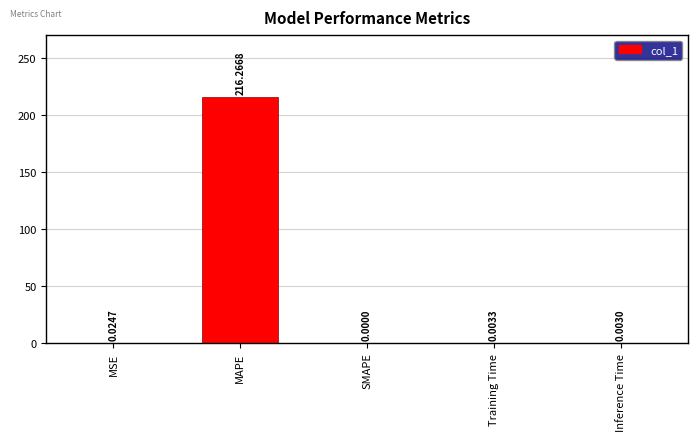

At which category does the chart reach its peak across all series?

MAPE